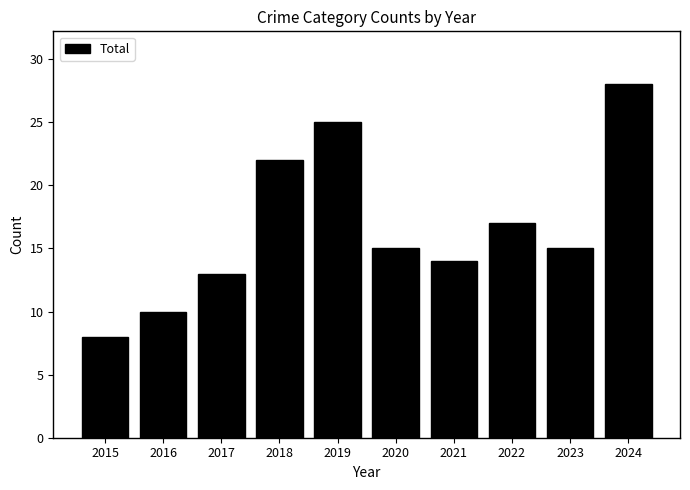

What is the value of the 9th bar from the left?

15